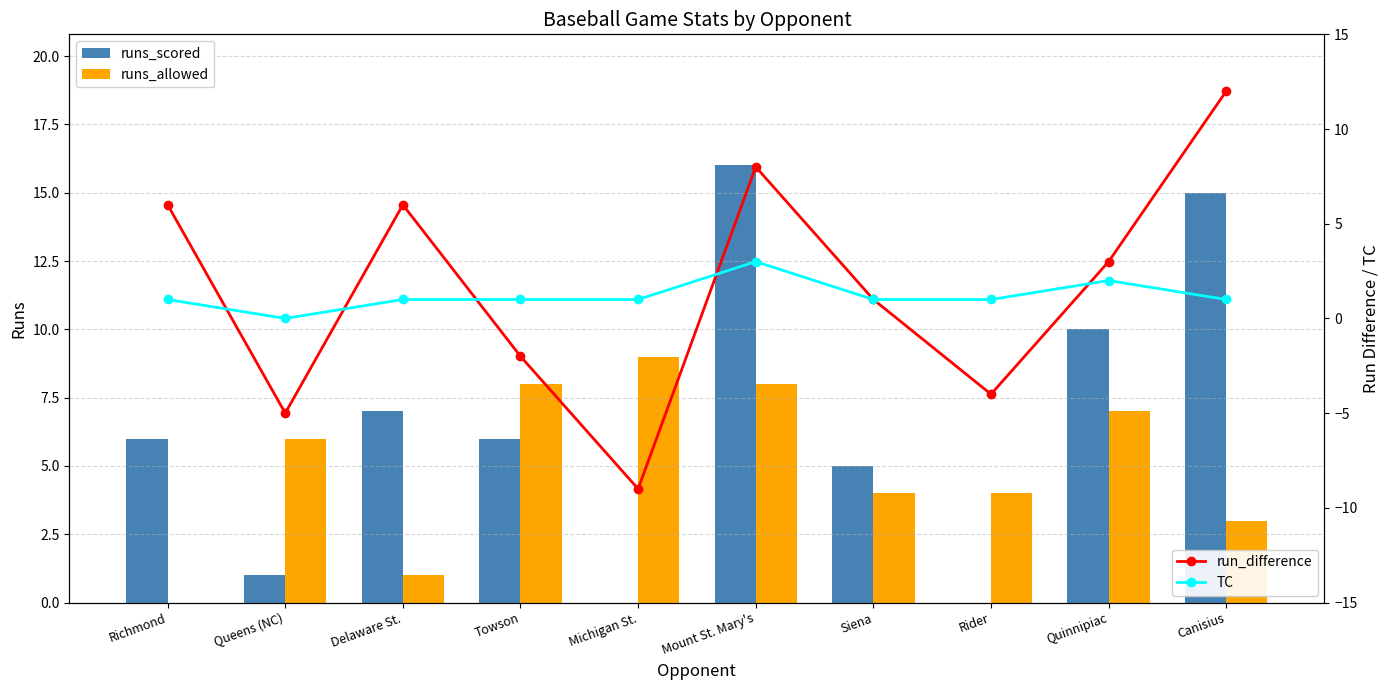

What is the label of the 9th bar from the right?

Queens (NC)